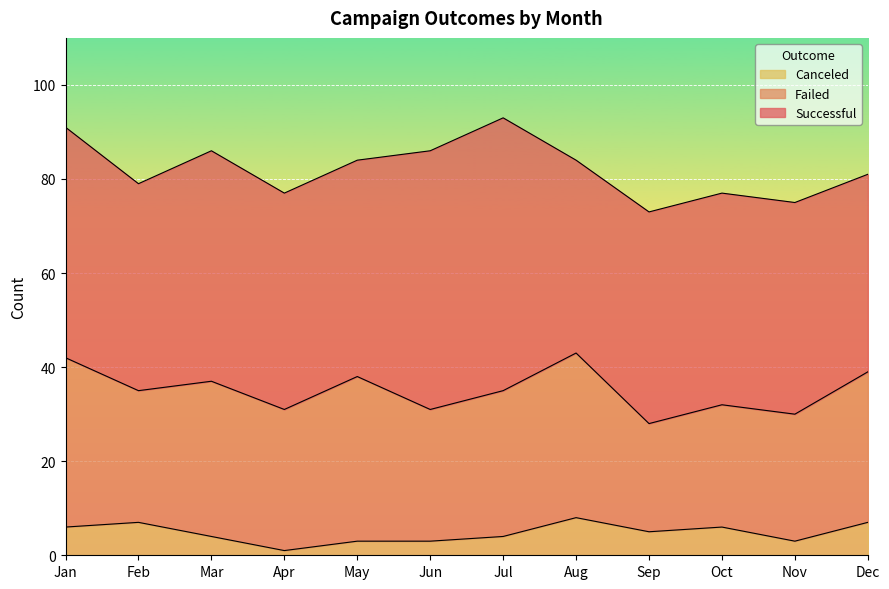

What is the total value across all series at Oct?

77